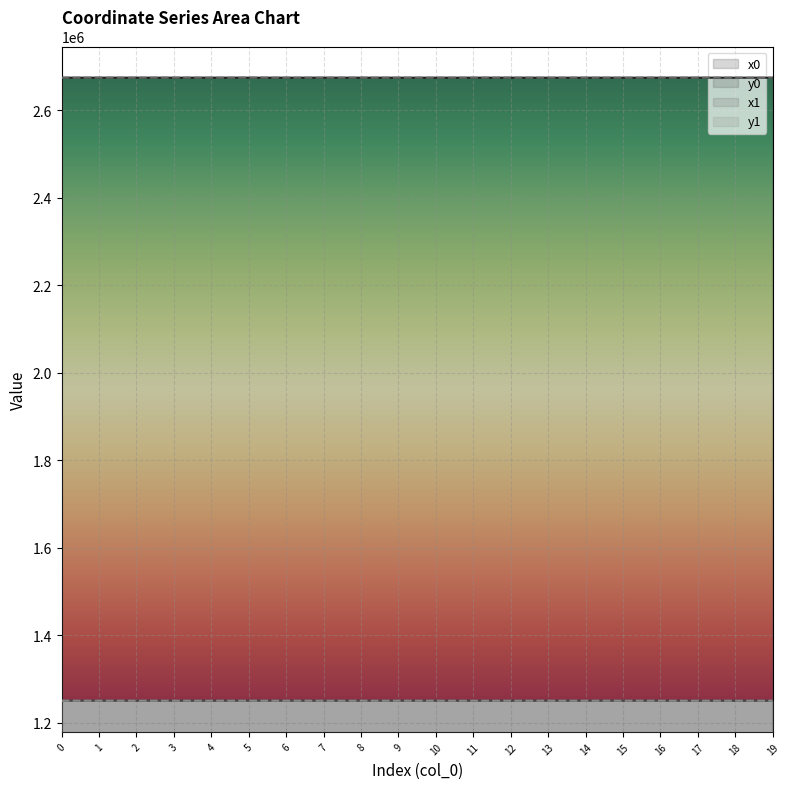

True or false: y0 line has a value of 1250191.2 at 11.

True